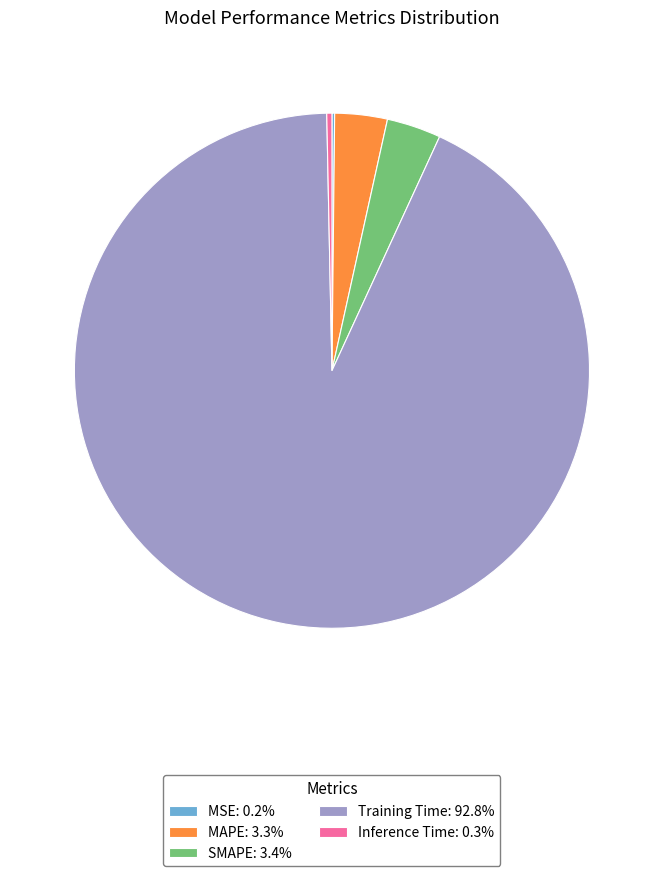

Is Training Time the majority of the pie?

Yes